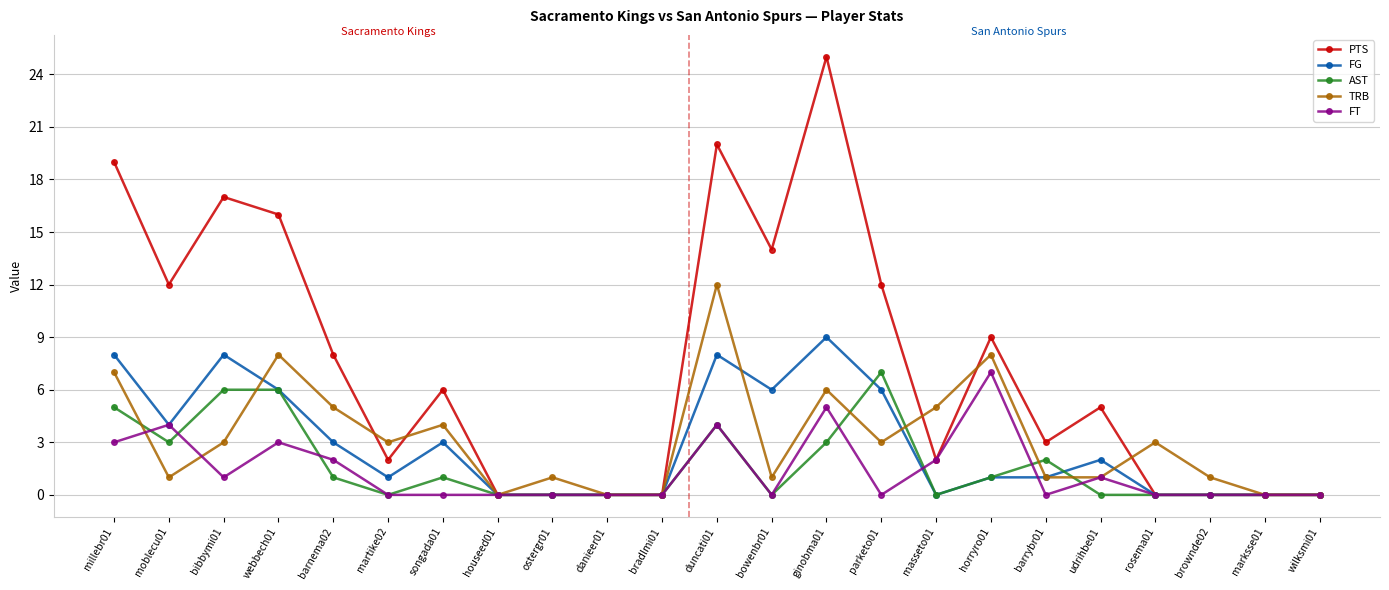

The value of FT at udrihbe01 is 1. True or false?

True